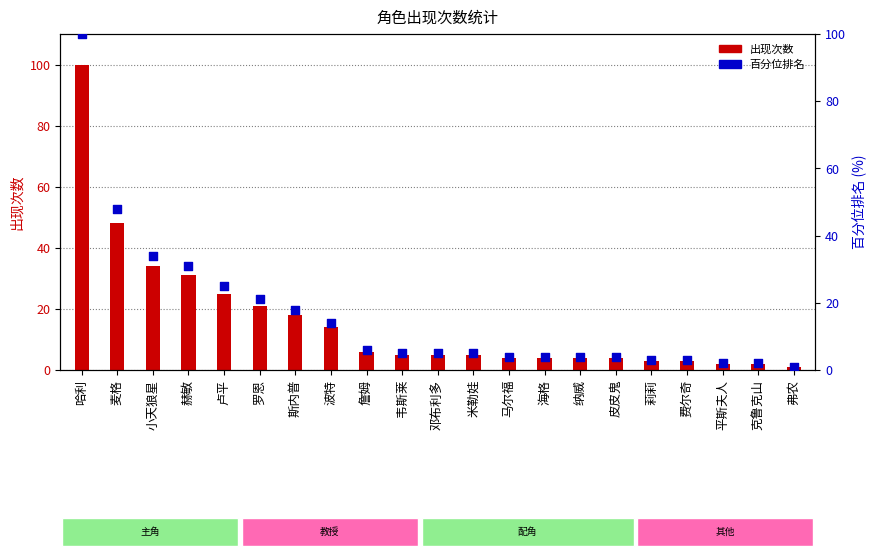

Which series has the largest total across all categories?

出现次数